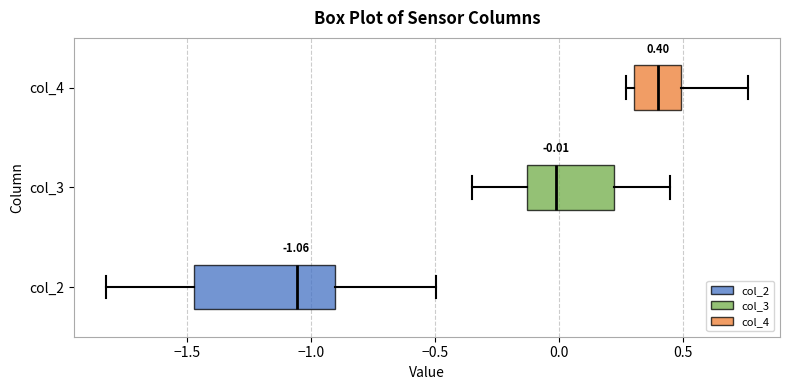

Which box has the furthest to the right median line?

col_4